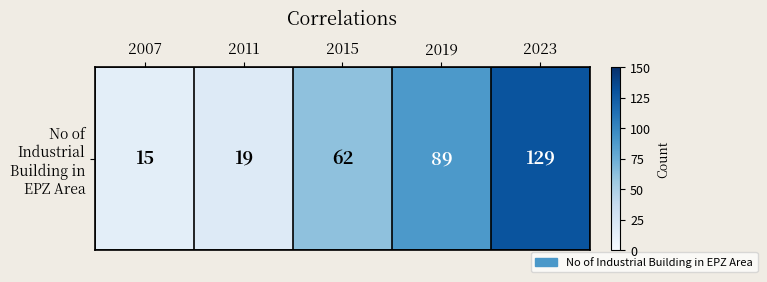

Which category has the lowest value across all series?

2007